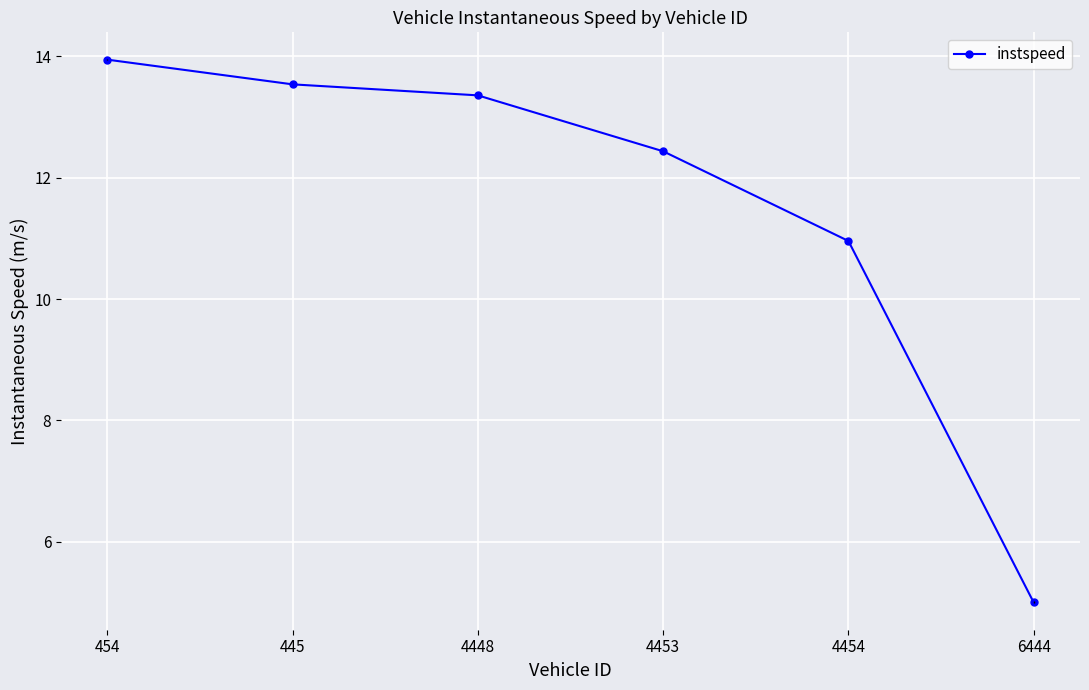

Reading left to right, transcribe all the data shown in this chart.

13.9	13.5	13.4	12.4	11.0	5.0